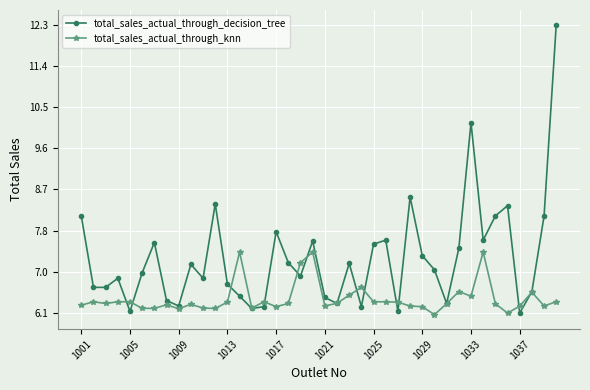

Which series has the widest spread of values?

total_sales_actual_through_decision_tree